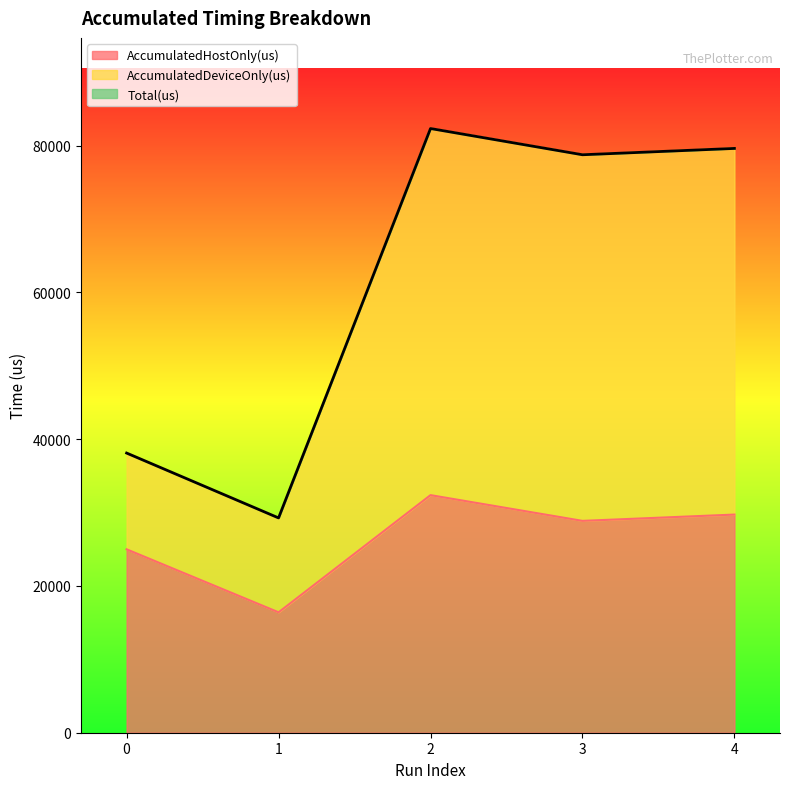

True or false: AccumulatedHostOnly(us) and AccumulatedDeviceOnly(us) cross at least once.

False